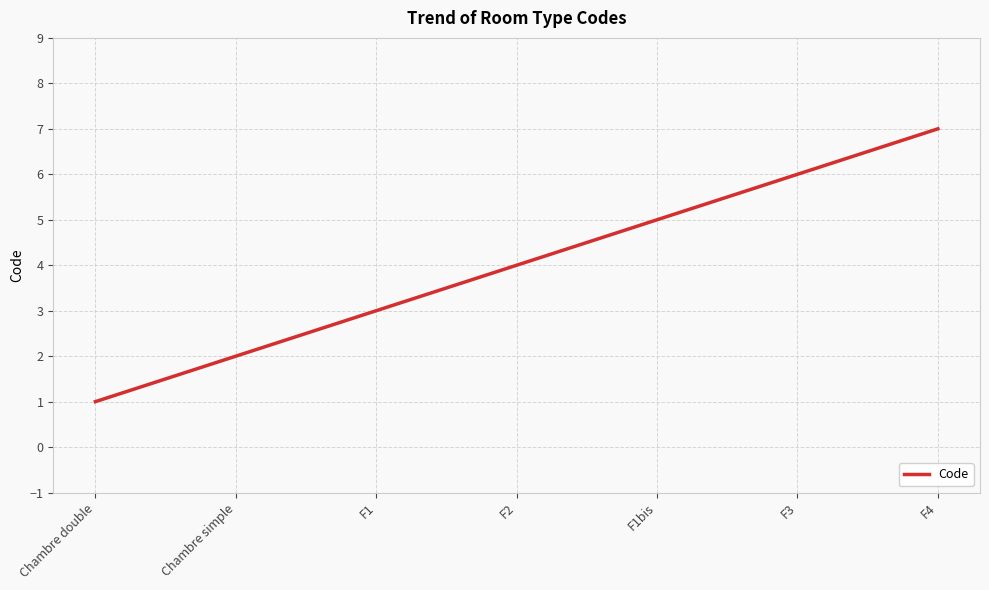

Is it true that the value at Chambre double is 0?

False